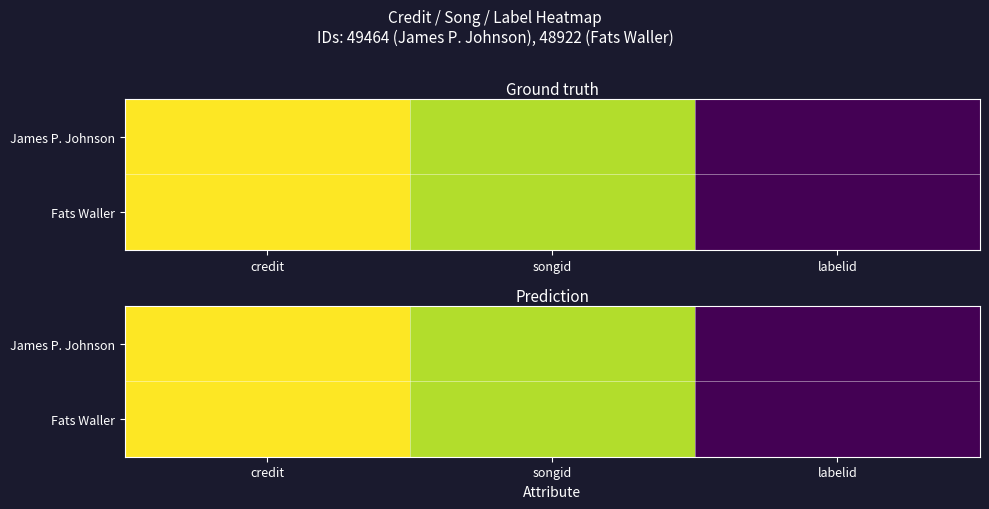

Which series has the largest total across all categories?

James P. Johnson